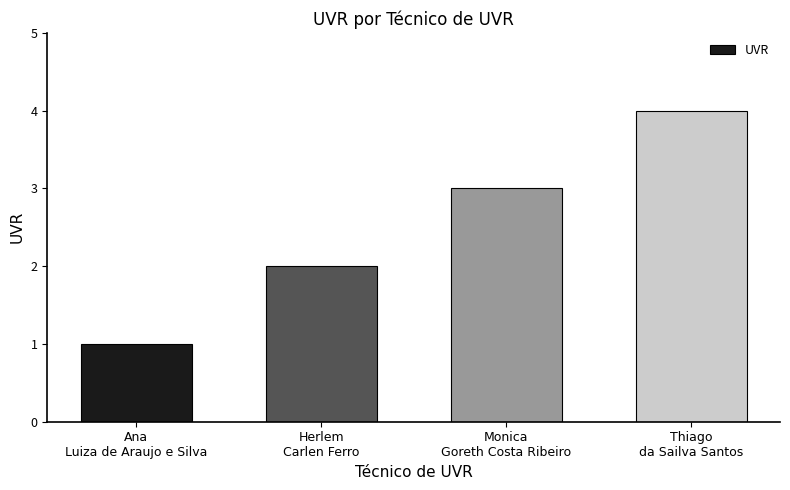

Is it true that the value at Thiago
da Sailva Santos is 4?

True